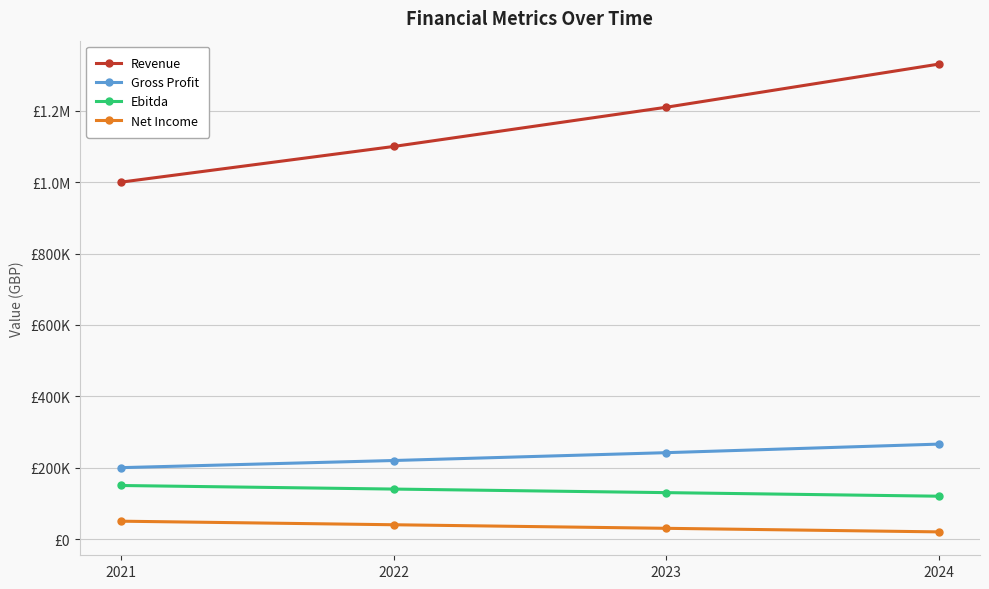

How many Gross Profit values are between 220000 and 266000?

3